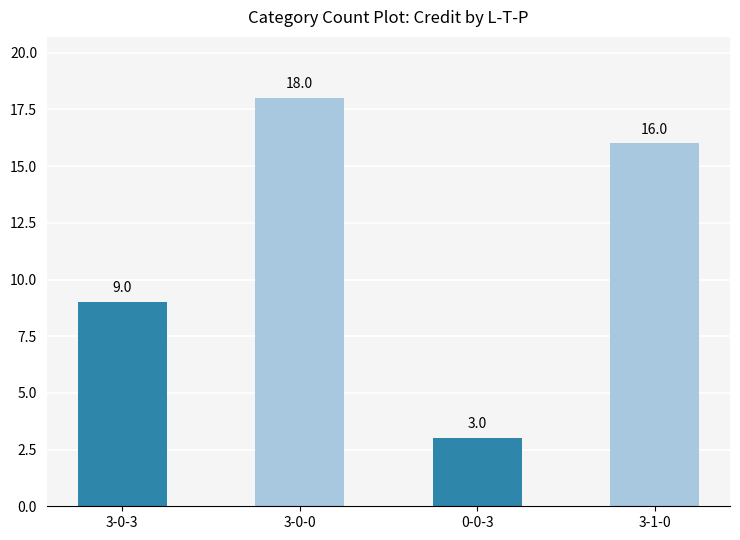

What is the maximum value shown in the chart?

18